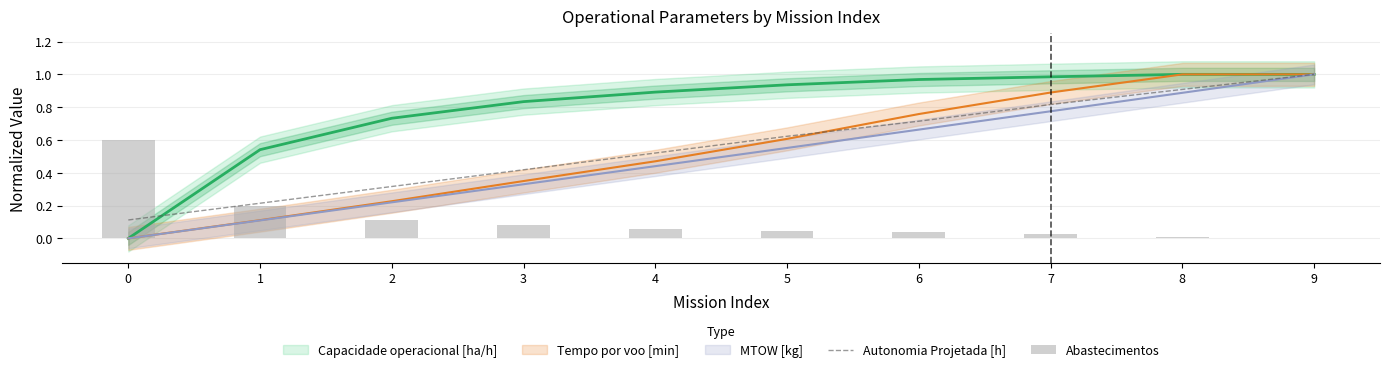

The Abastecimentos series shows 0.2 at 1. True or false?

True